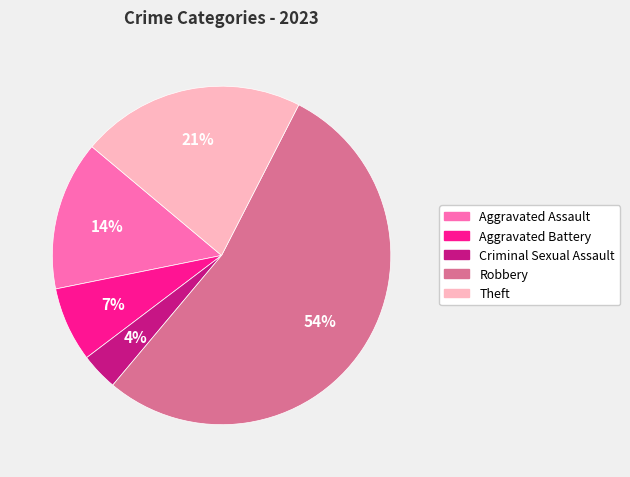

To the nearest percent, what is the combined percentage of Robbery and Aggravated Assault?

68%